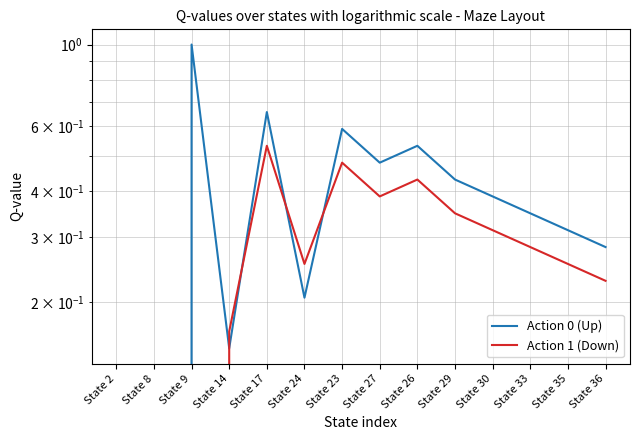

Between State 35 and State 33, which is larger?

State 33